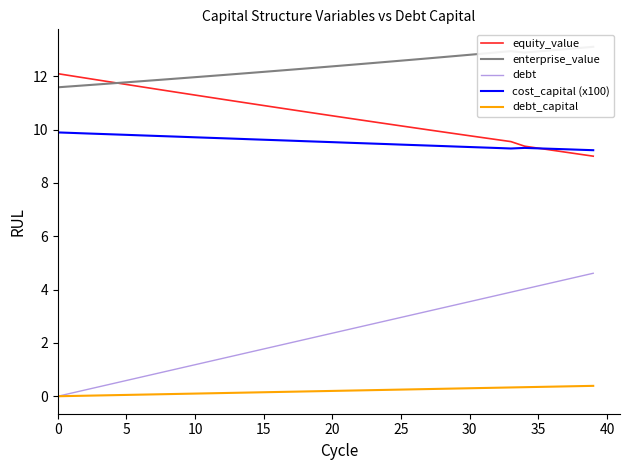

What is the difference between the equity_value values at 25 and 21?

0.3